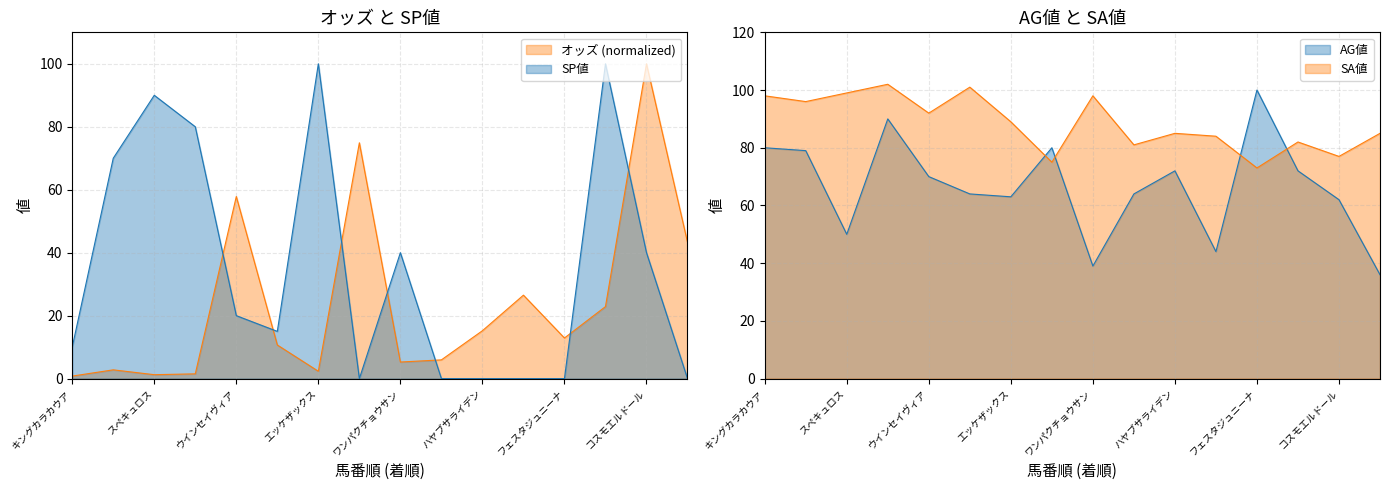

At which category is the sum across all series the highest?

コスモエルドール